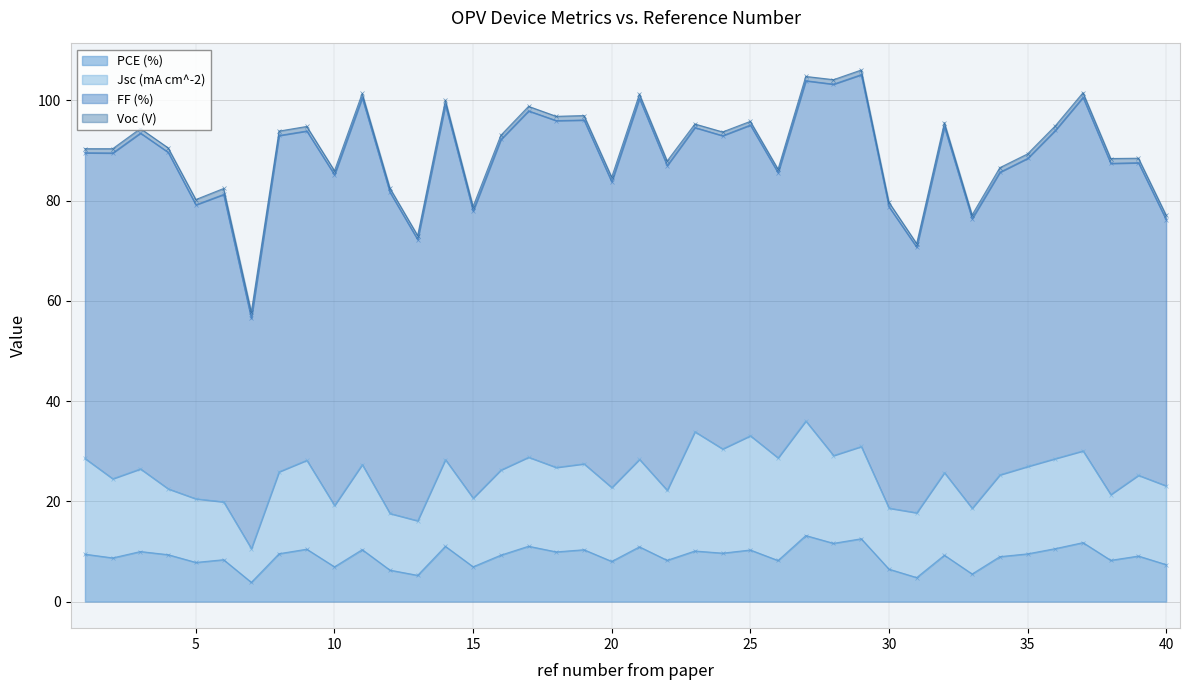

What is the maximum value for PCE (%)?

13.2